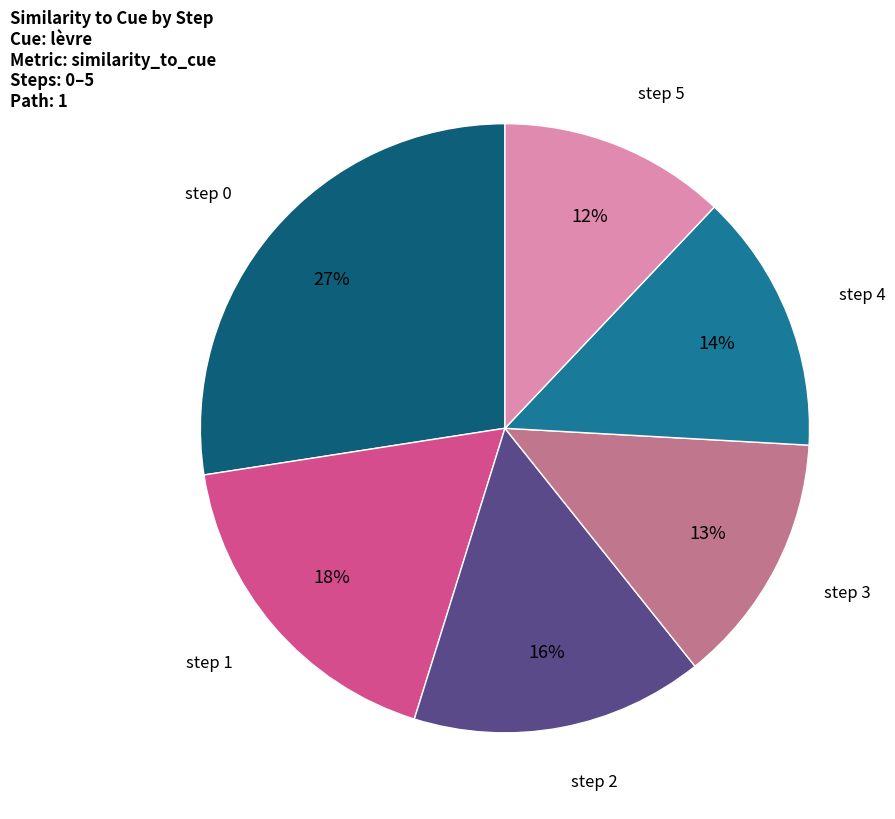

To the nearest percent, what is the average slice percentage?

17%